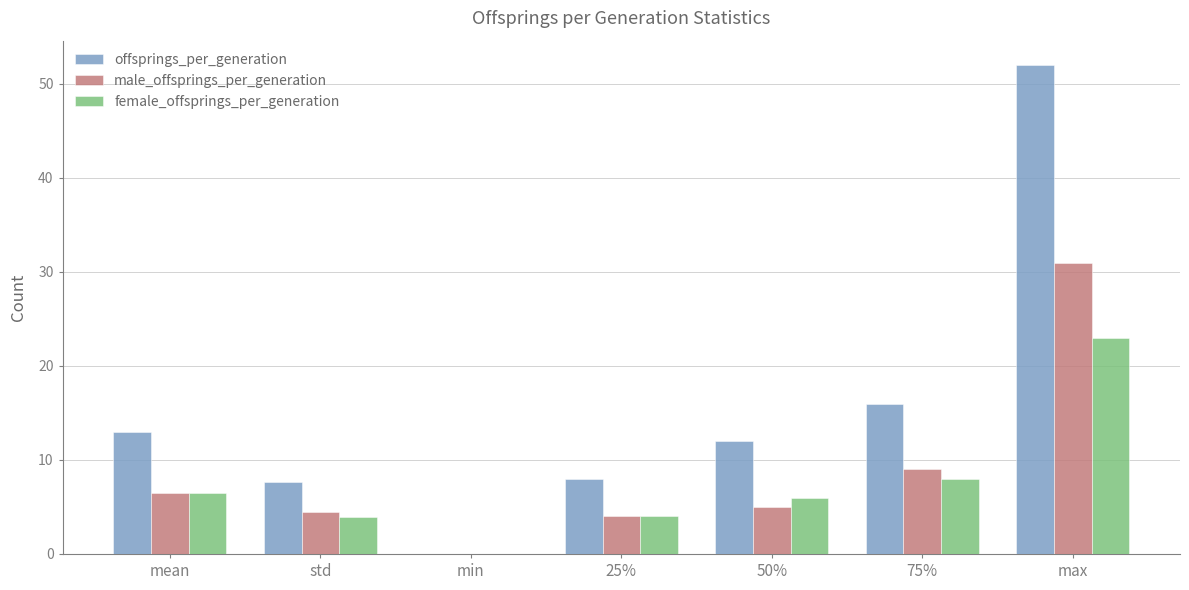

Reading left to right, extract all data points from this chart.

offsprings_per_generation: 13.0	7.6	0.0	8.0	12.0	16.0	52.0
male_offsprings_per_generation: 6.5	4.5	0.0	4.0	5.0	9.0	31.0
female_offsprings_per_generation: 6.5	4.0	0.0	4.0	6.0	8.0	23.0